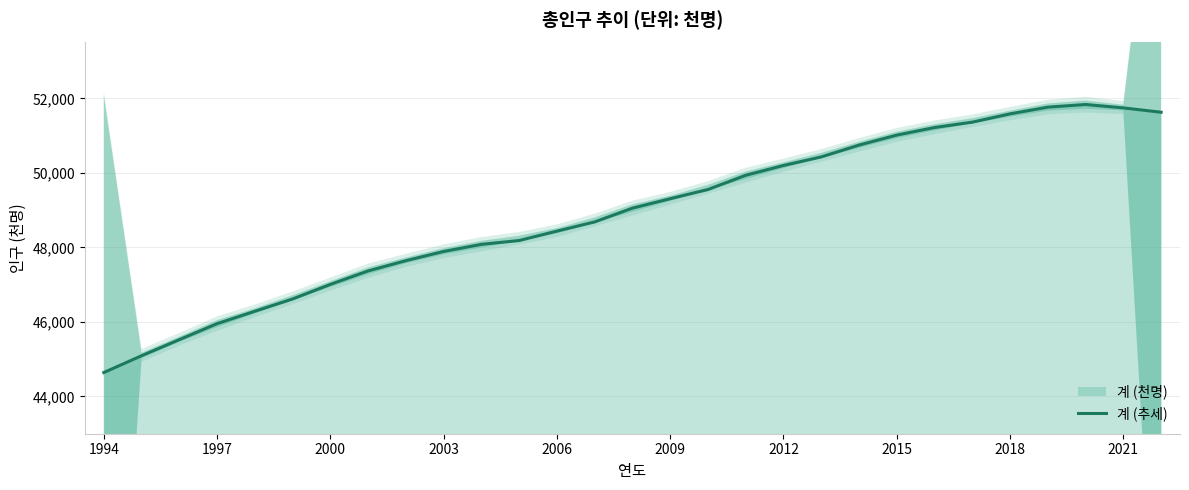

The chart shows a value of 73898 at 20. True or false?

False